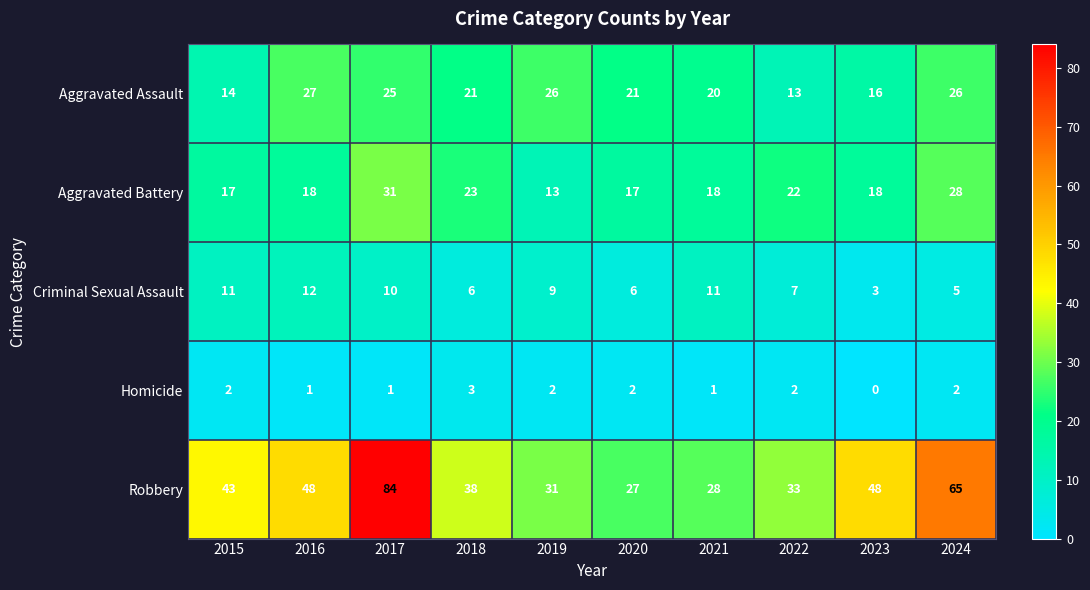

What is the sum of the Criminal Sexual Assault values at 2022 and 2023?

10